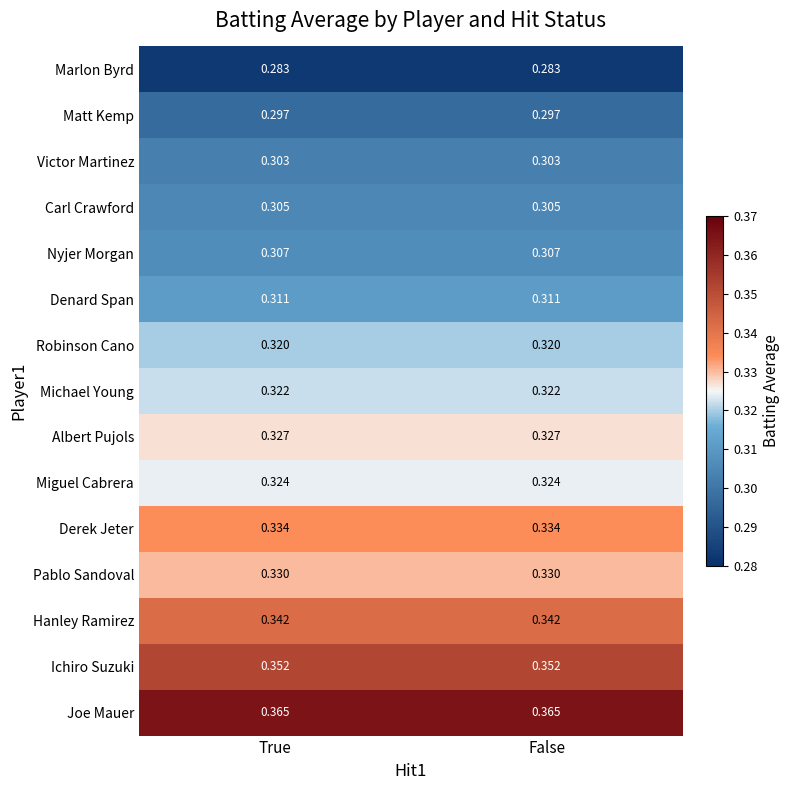

List the series in order of their peak value, lowest first.

Marlon Byrd, Matt Kemp, Victor Martinez, Carl Crawford, Nyjer Morgan, Denard Span, Robinson Cano, Michael Young, Miguel Cabrera, Albert Pujols, Pablo Sandoval, Derek Jeter, Hanley Ramirez, Ichiro Suzuki, Joe Mauer